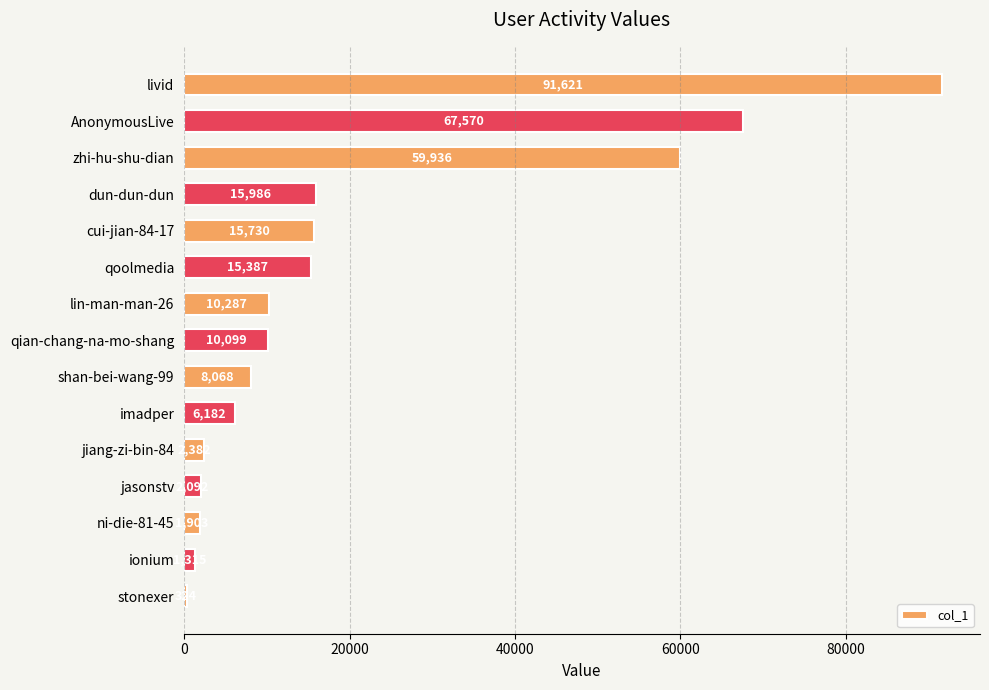

True or false: the data shows 10287 at lin-man-man-26.

True